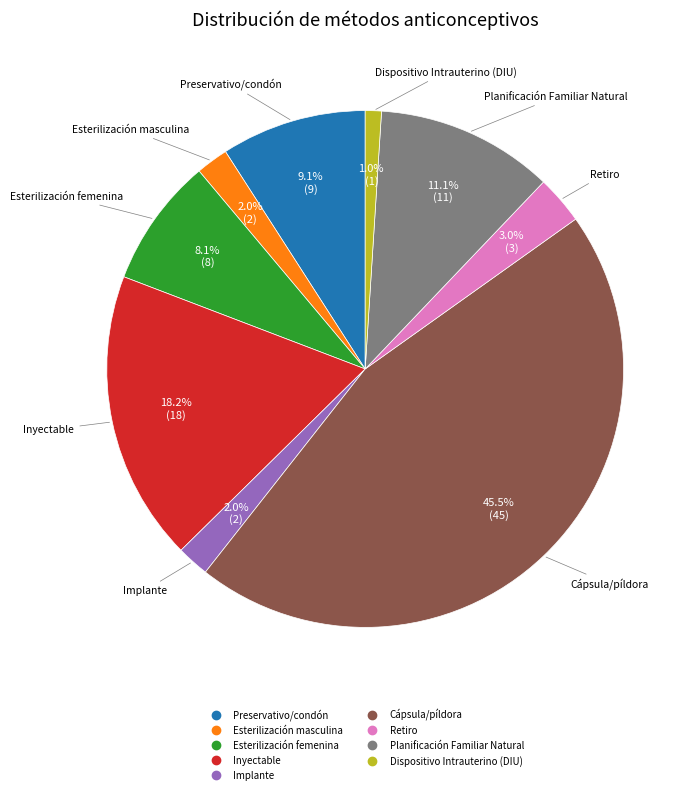

What is the largest slice in the pie chart?

Cápsula/píldora